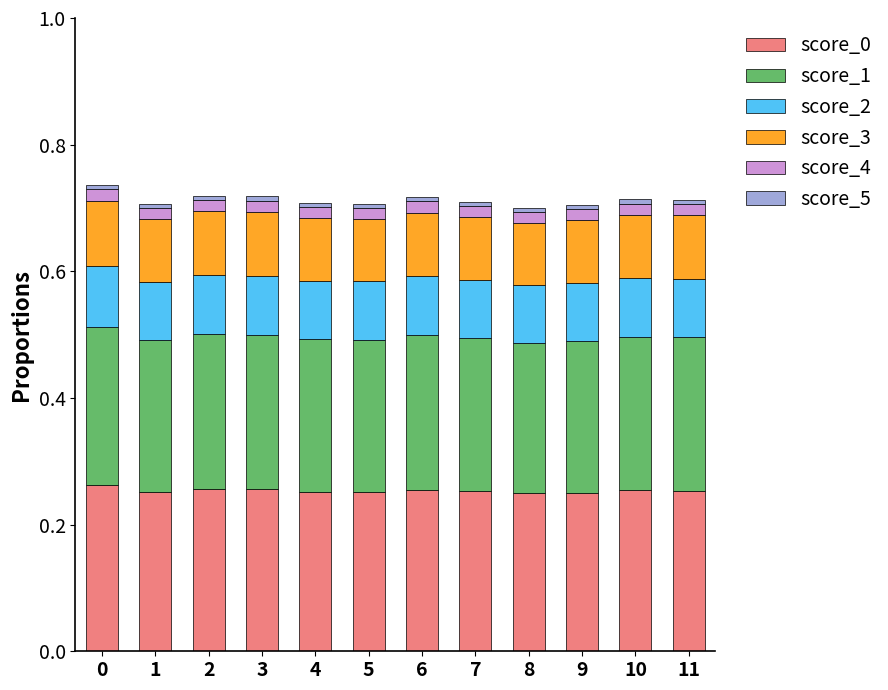

What is the value of the score_0 bar at the 5th from the left?

0.3